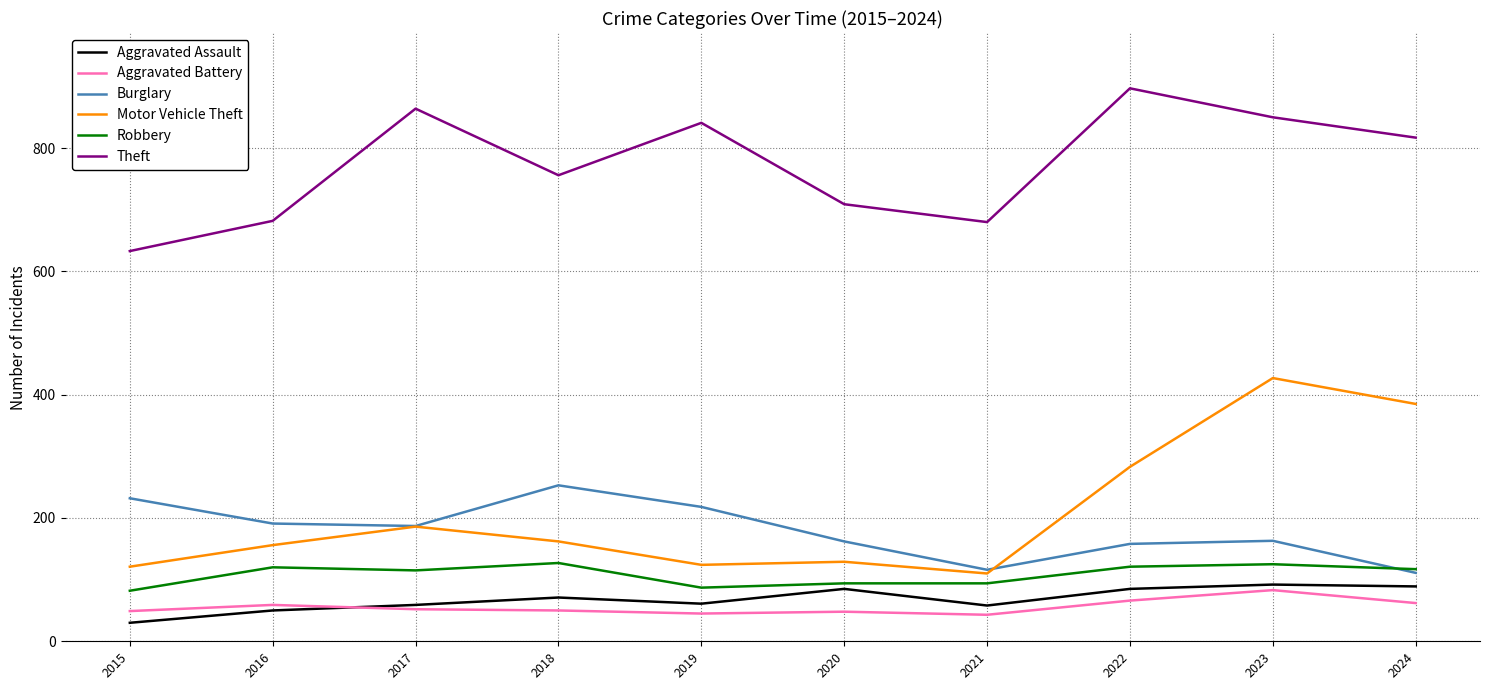

In Theft, how many points are lower than both neighbors (excluding endpoints)?

2